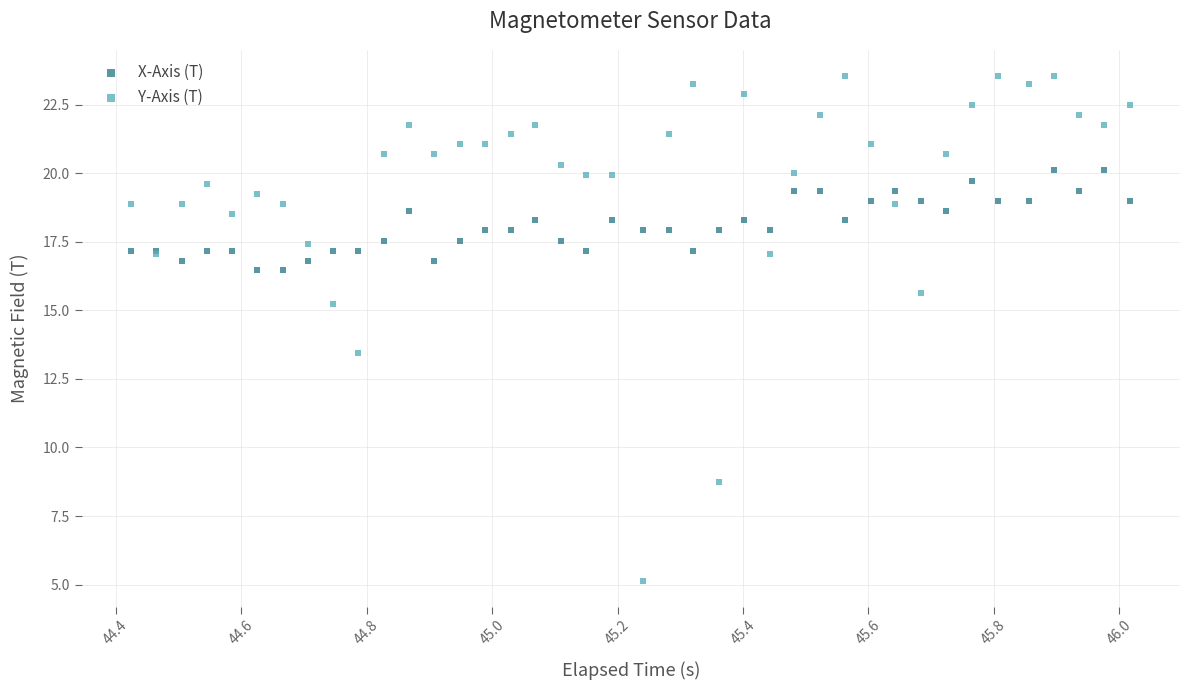

What is the X range (max minus min) for the scatter plot?

1.6